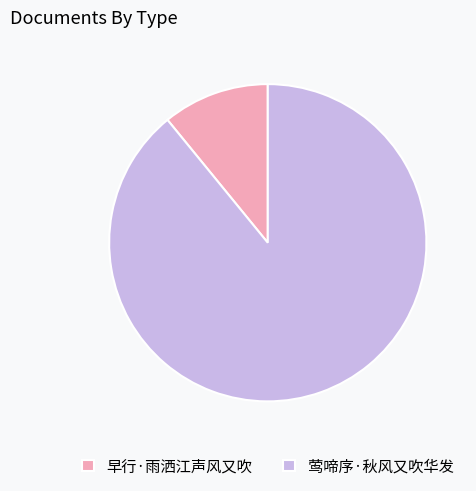

Do 早行·雨洒江声风又吹 and 莺啼序·秋风又吹华发 together represent more than half of the pie?

Yes